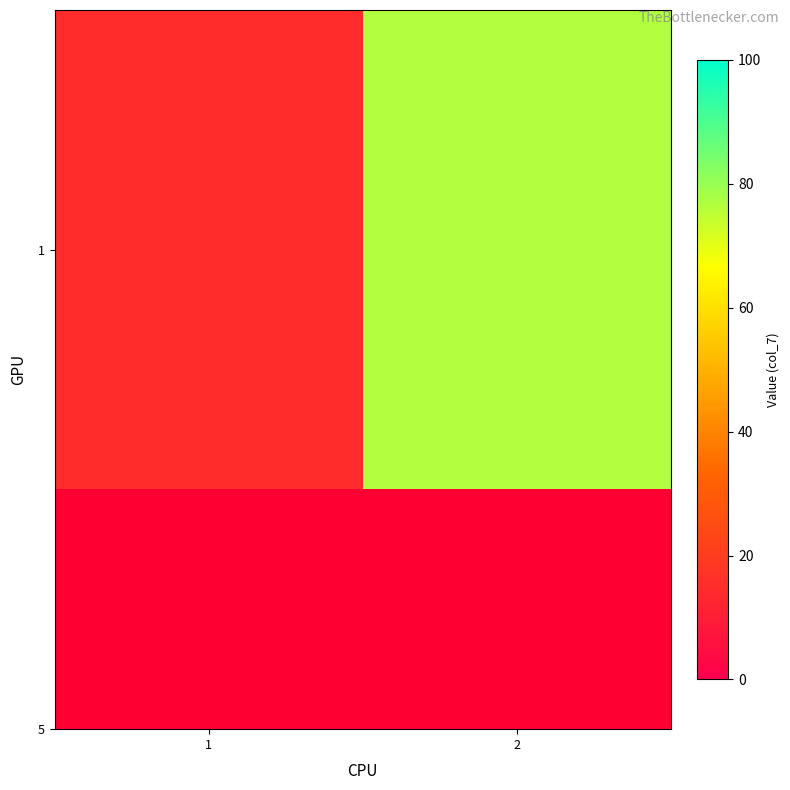

What is the approximate value at 1?

14.7